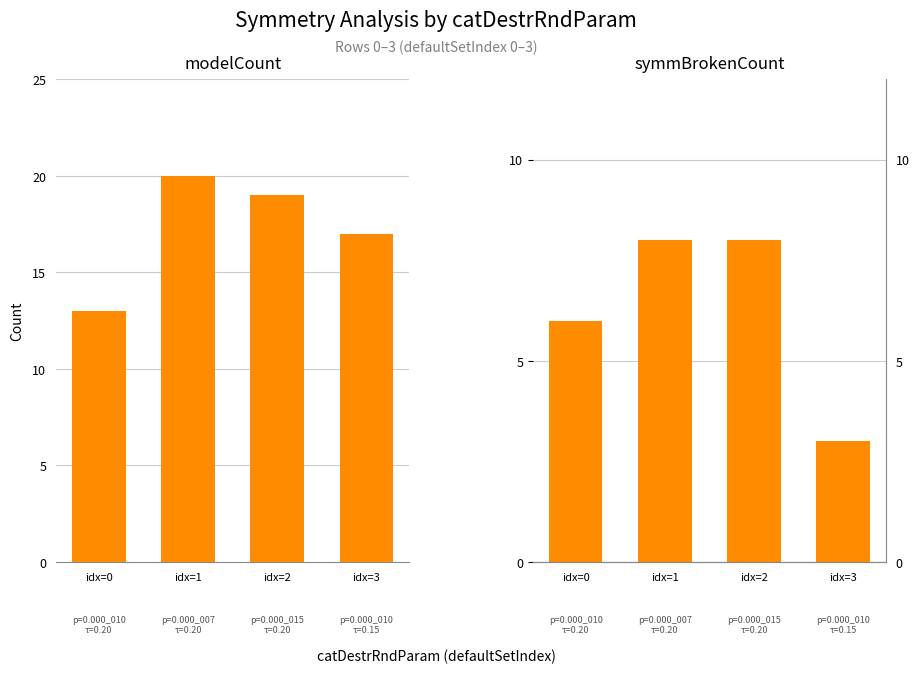

Which series has the widest spread of values?

modelCount